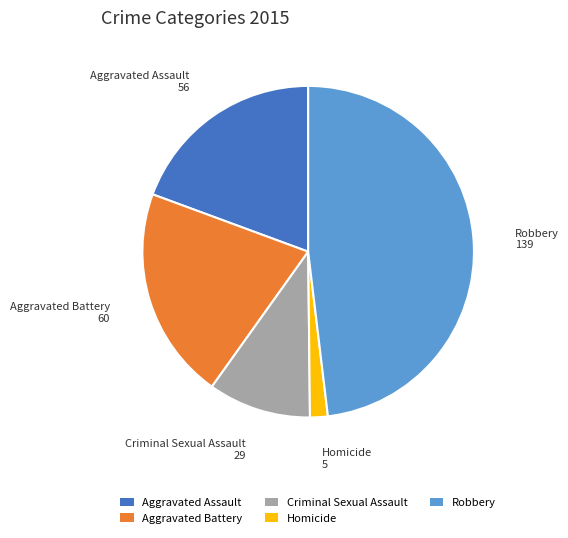

Rank the categories by value from lowest to highest.

Homicide, Criminal Sexual Assault, Aggravated Assault, Aggravated Battery, Robbery